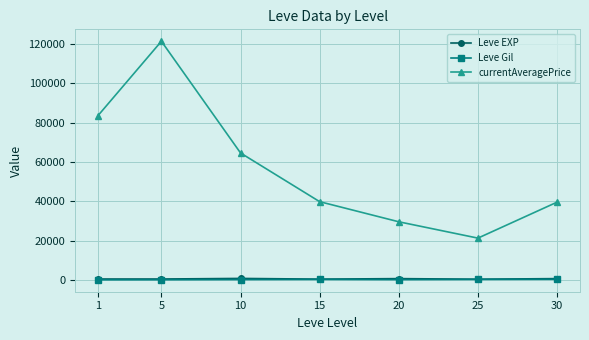

What is the greatest value displayed?

121470.8